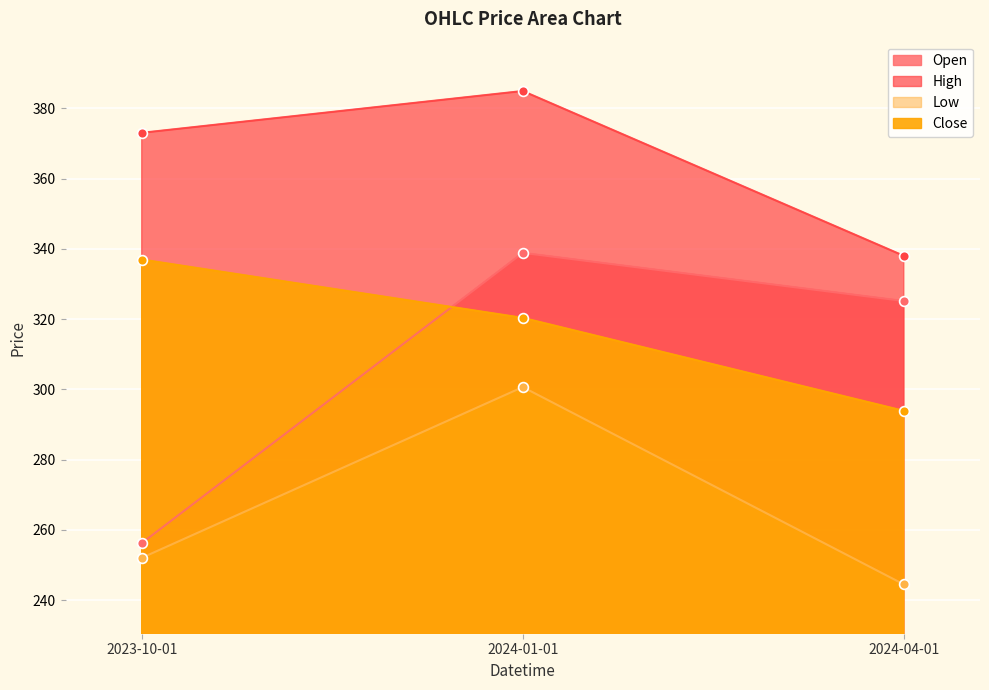

What are all the series names shown in the legend?

Open, High, Low, Close